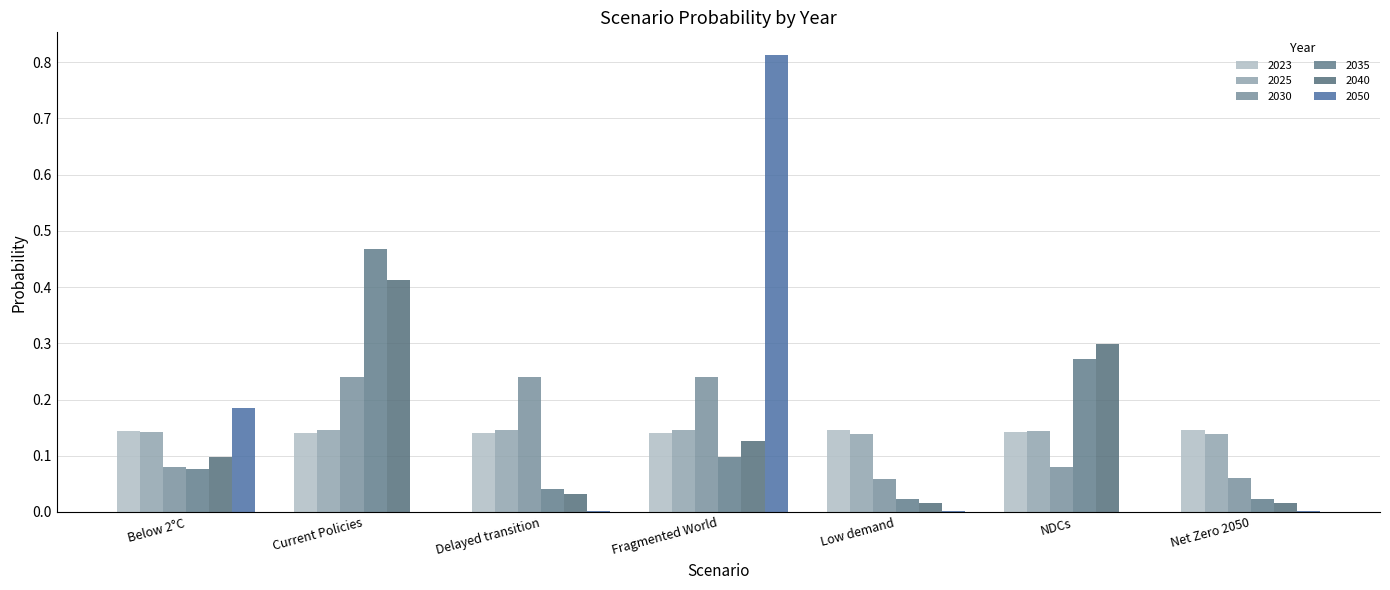

Does the chart contain stacked bars?

No